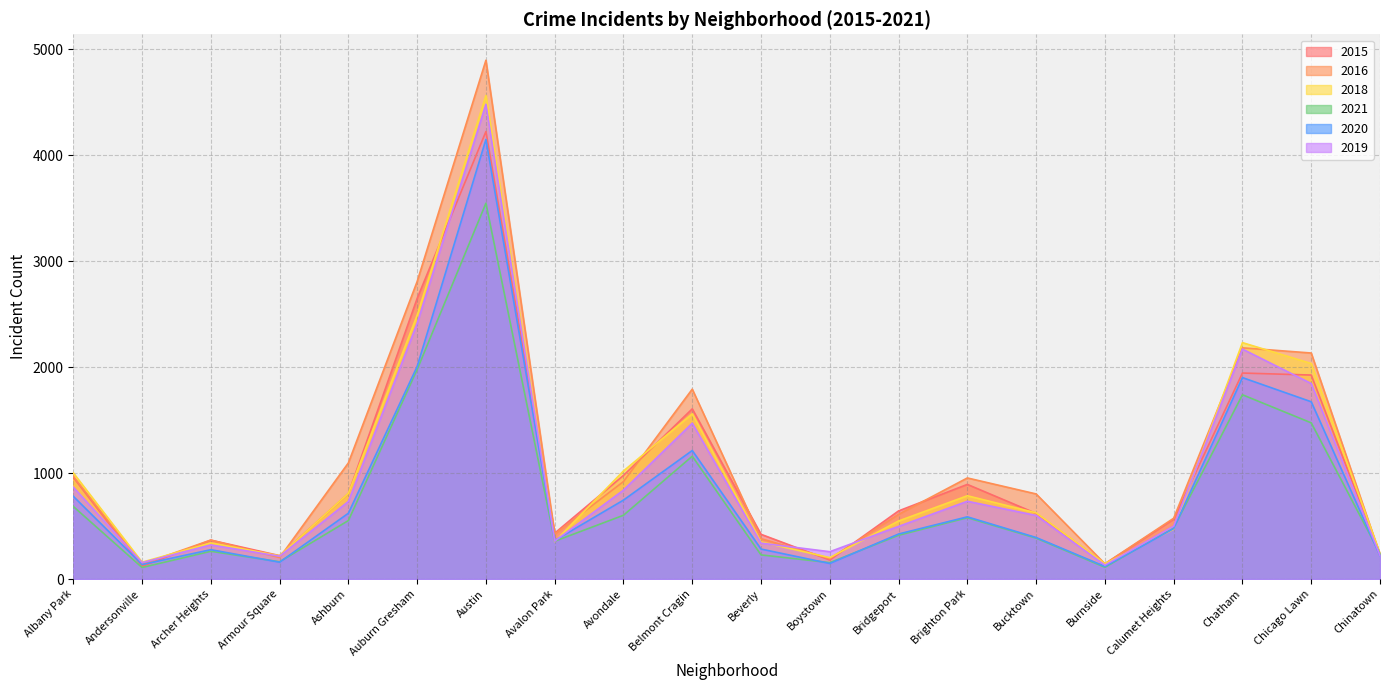

Which series has the widest spread of values?

2016